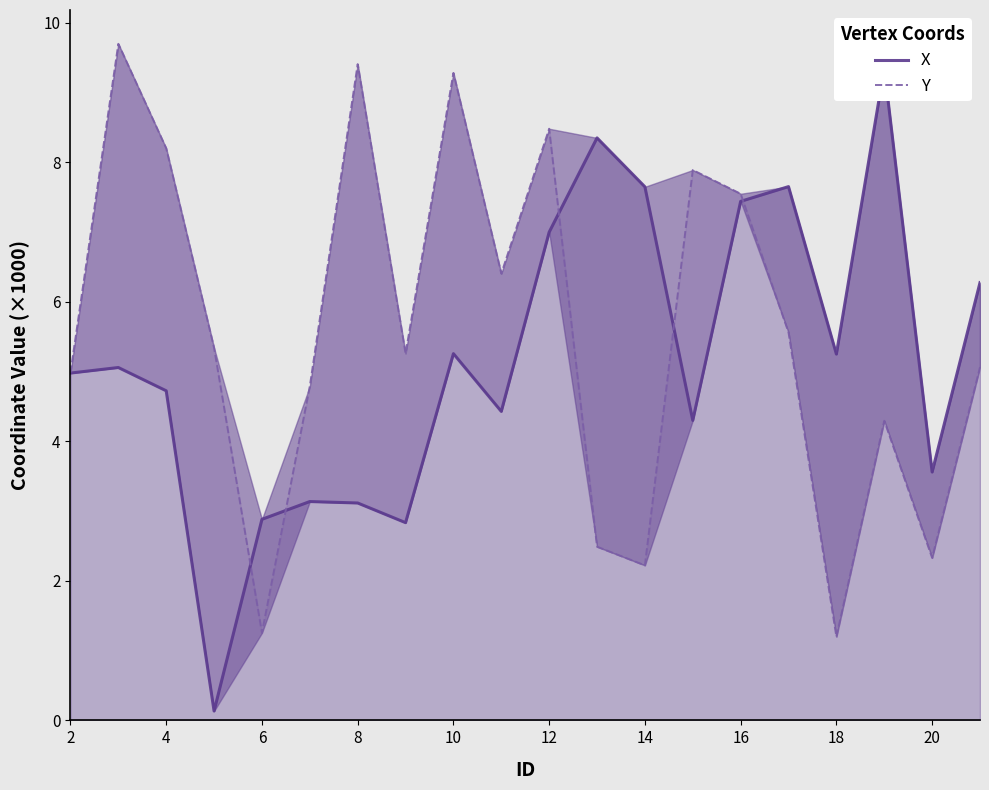

In Y, how many points are higher than both neighbors (excluding endpoints)?

6